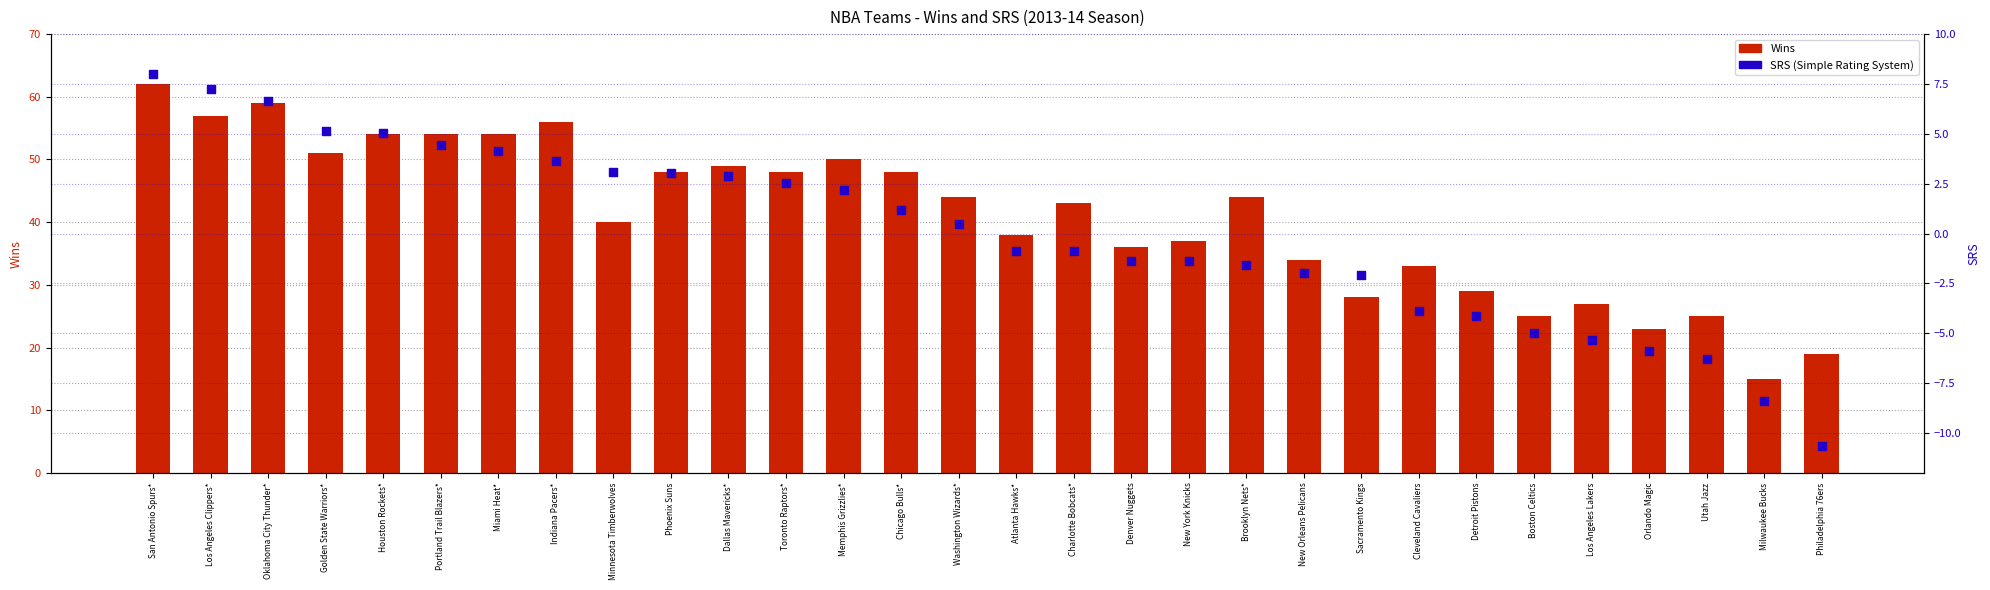

Which series has the widest spread of Y values?

Wins